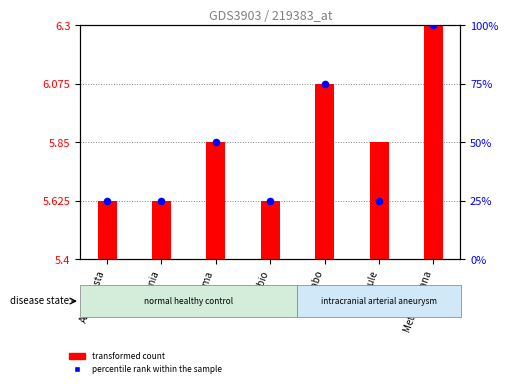

Which series contains the lowest Y value?

transformed count